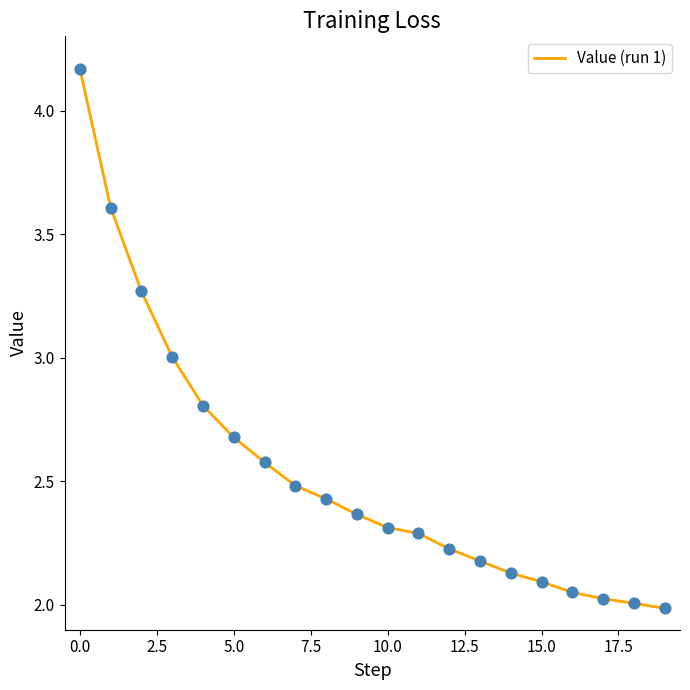

How many lines are shown in the chart?

1